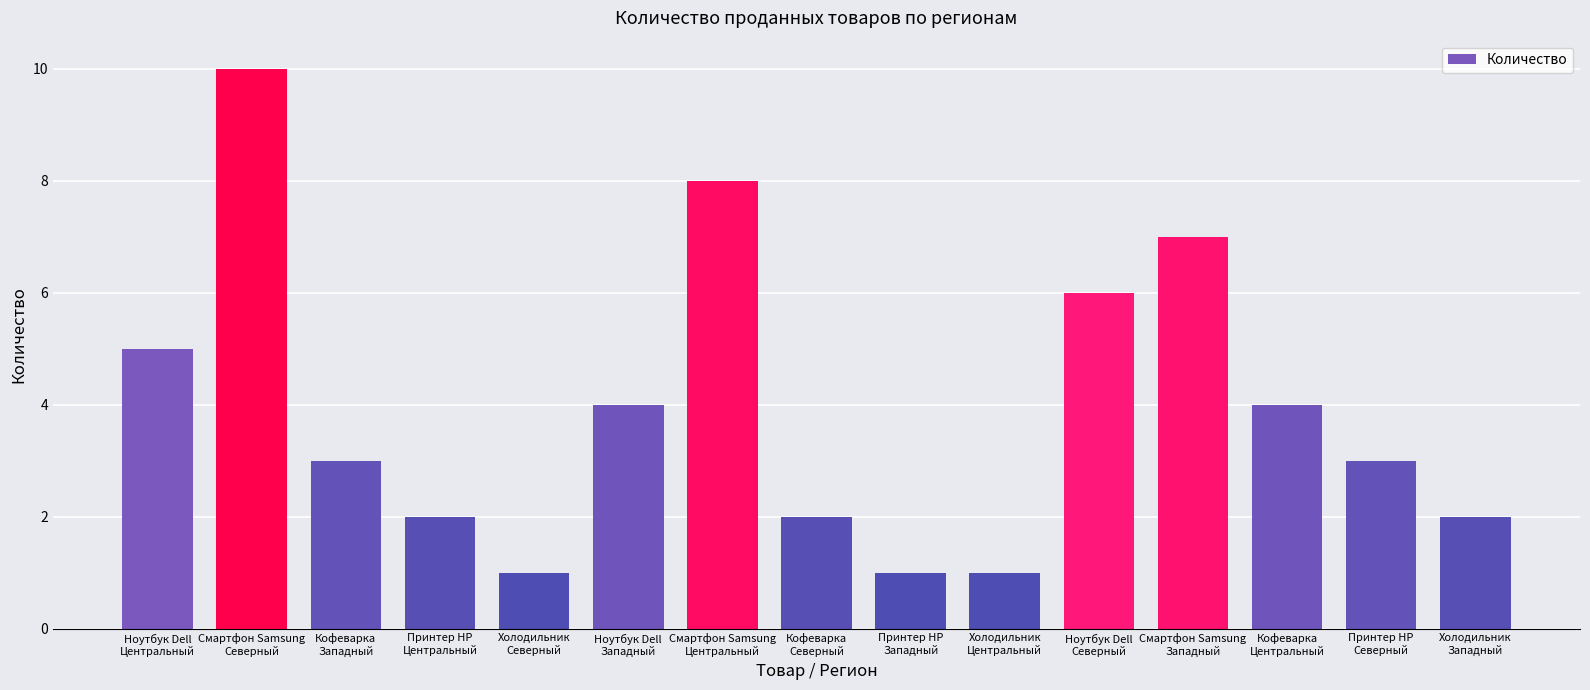

The value at Холодильник
Западный is 3. True or false?

False